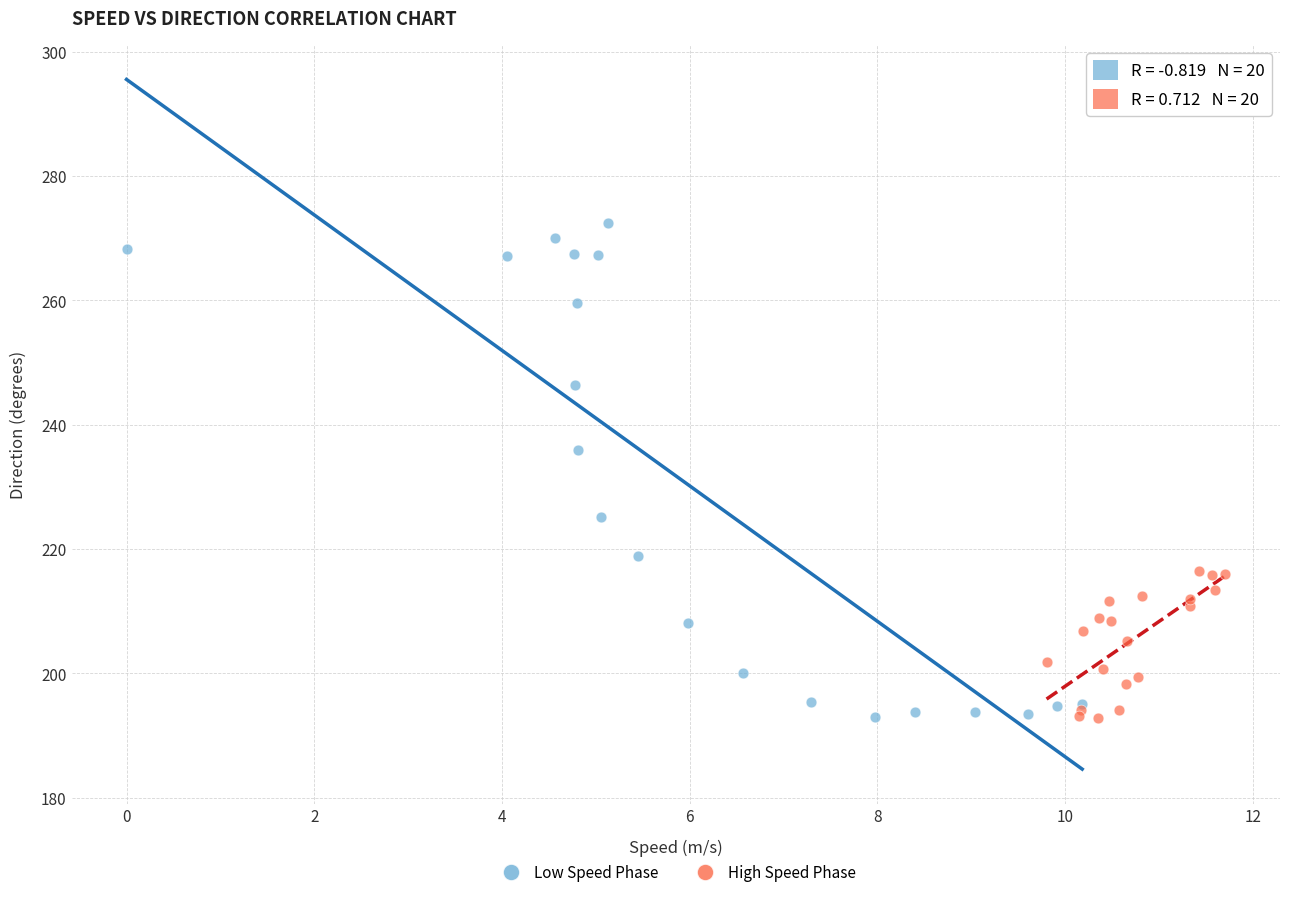

Which series has the largest Y range (max minus min)?

Low Speed Phase